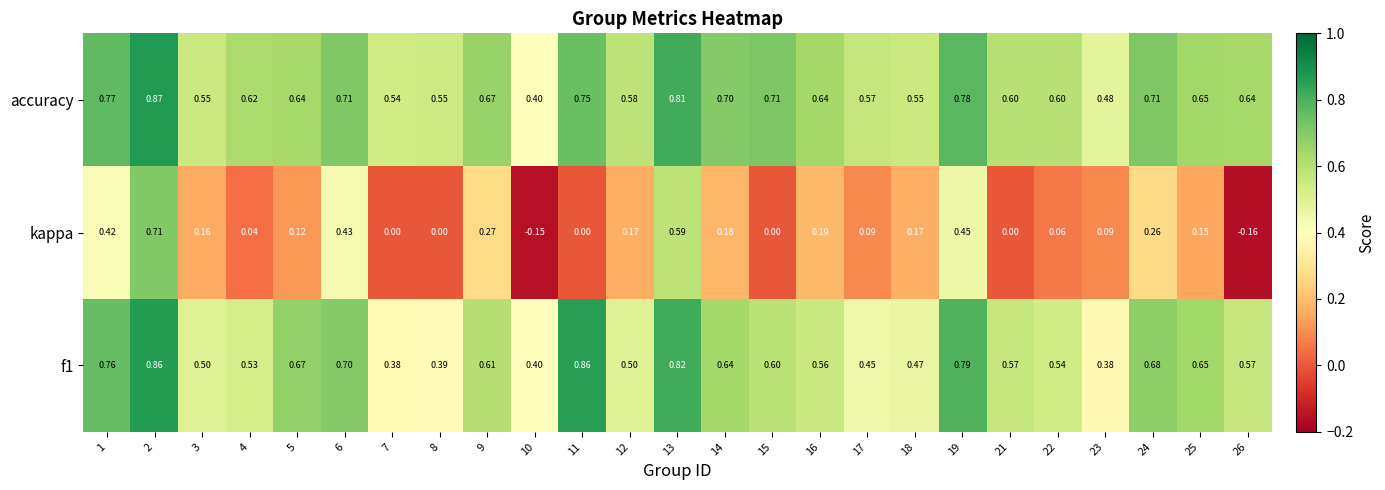

What is the difference between the highest and lowest values at 14?

0.5